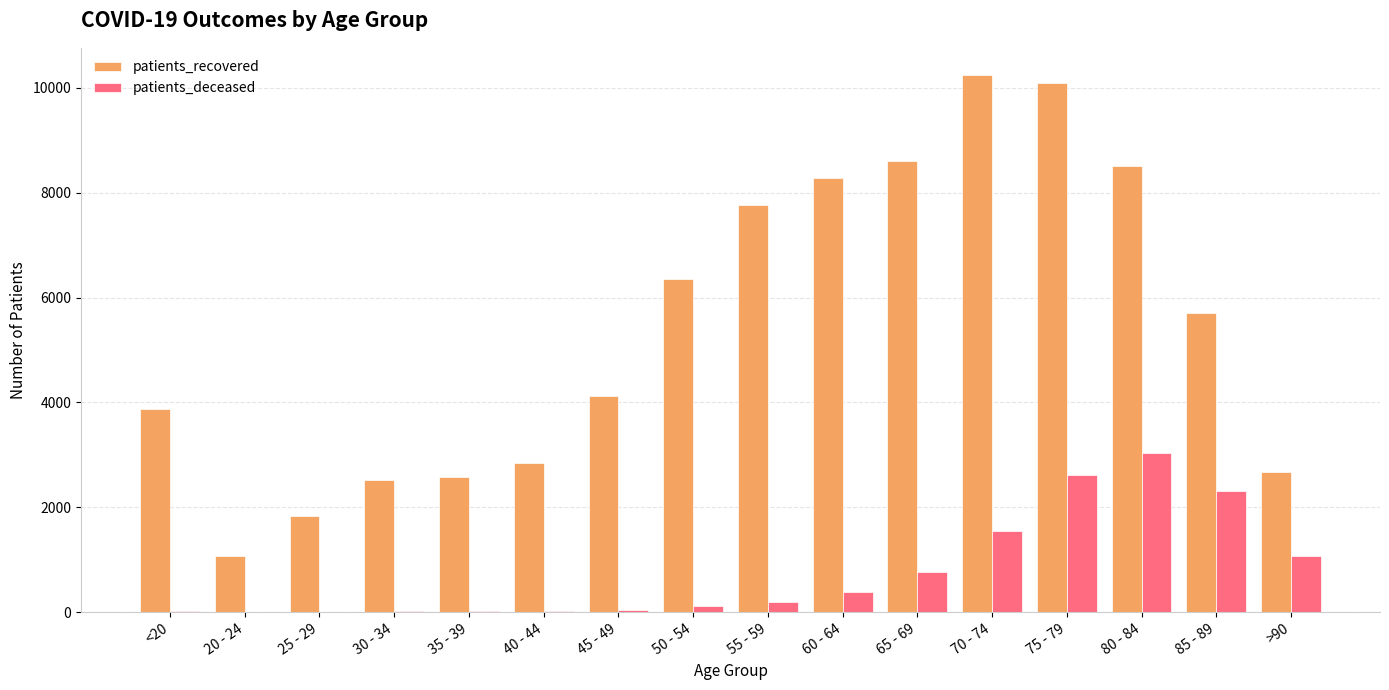

What is the greatest value displayed?

10250